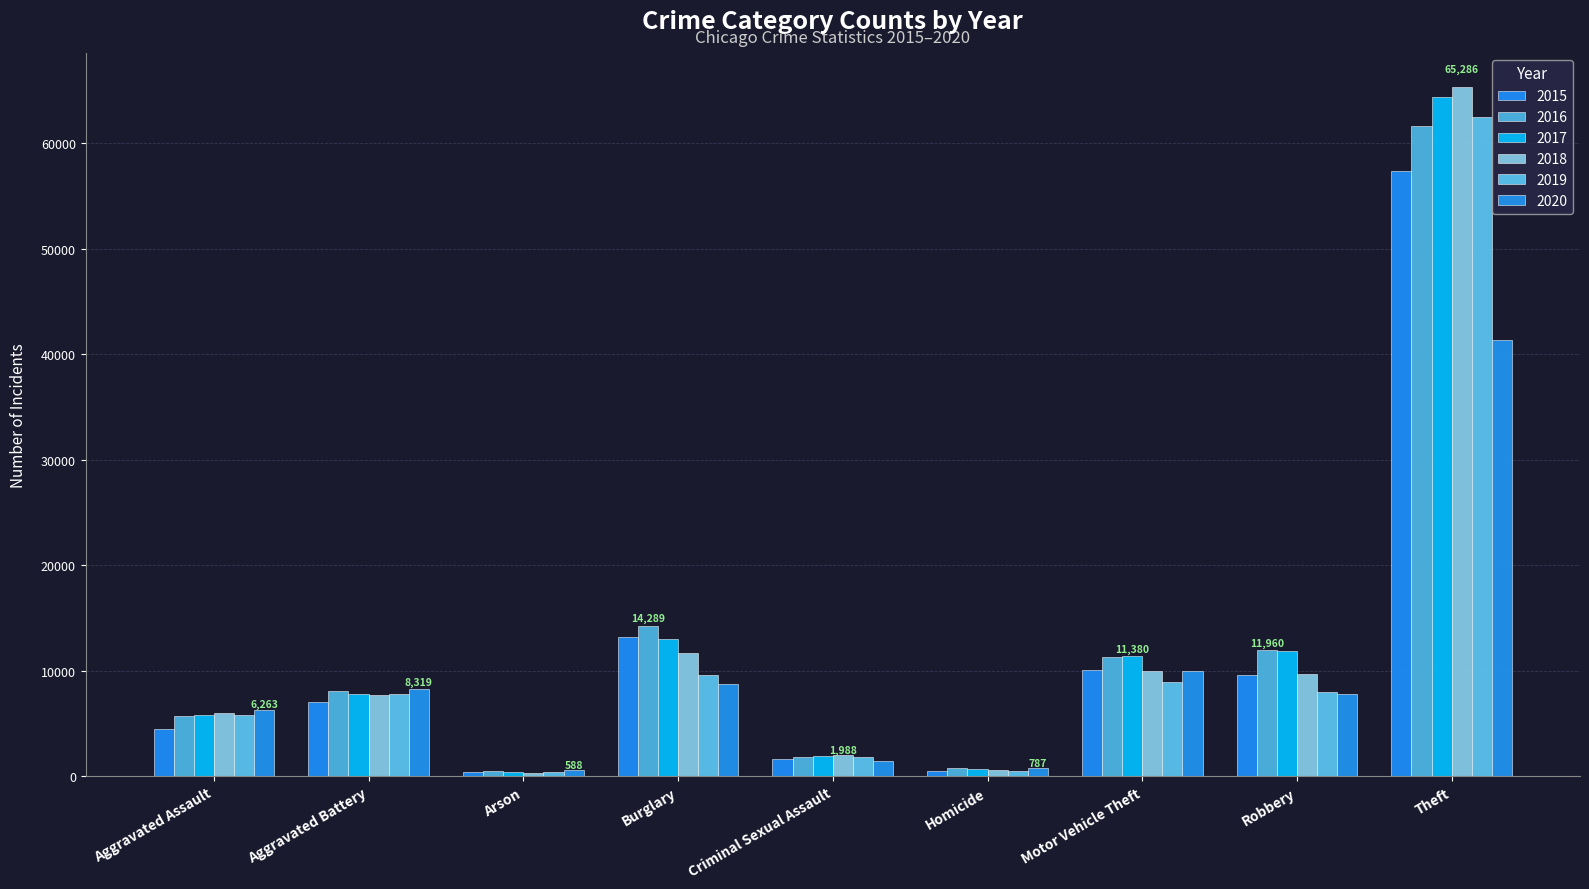

Rank the series at Motor Vehicle Theft from highest to lowest value.

2017, 2016, 2015, 2018, 2020, 2019